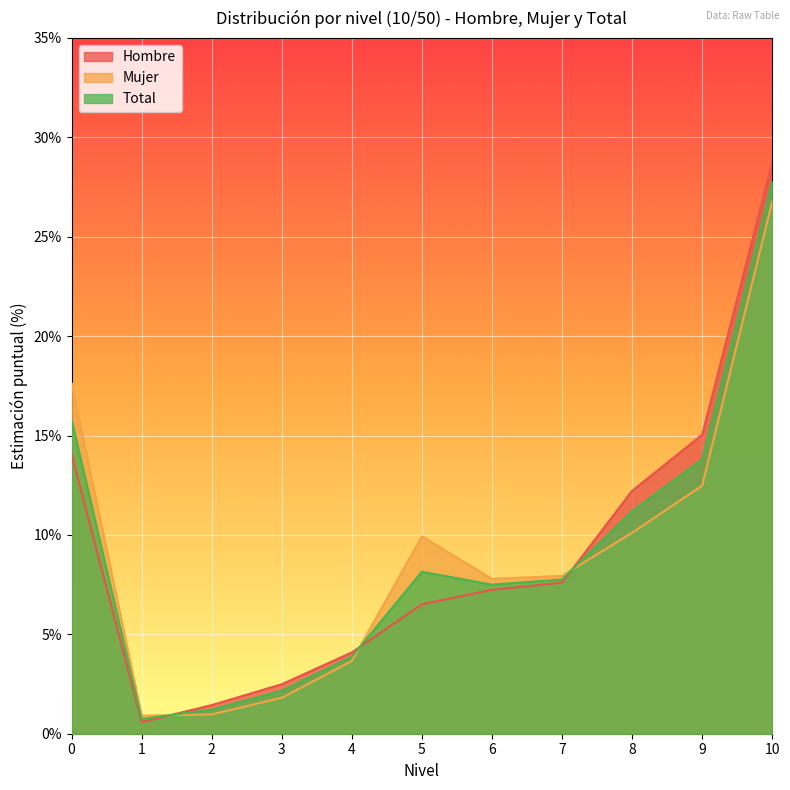

Rank the series by their maximum value, from highest to lowest.

Hombre, Total, Mujer